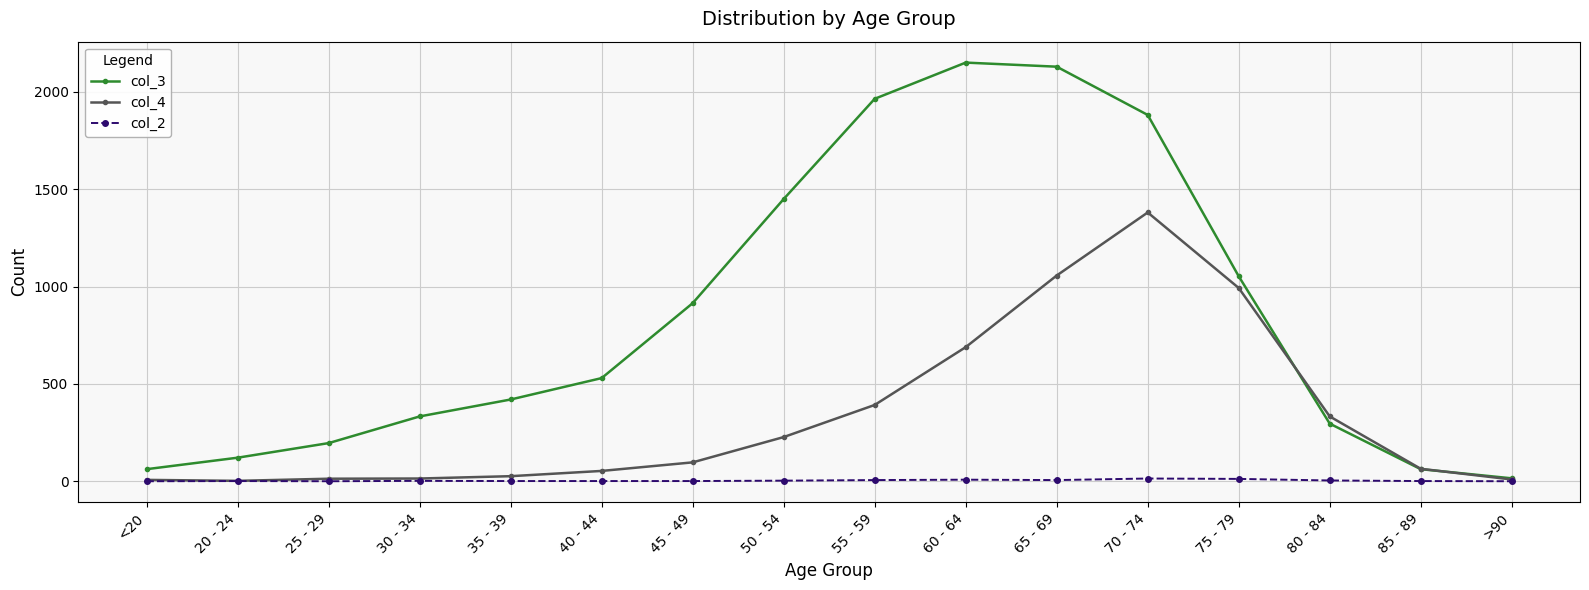

List the series in order of their overall mean, lowest first.

col_2, col_4, col_3